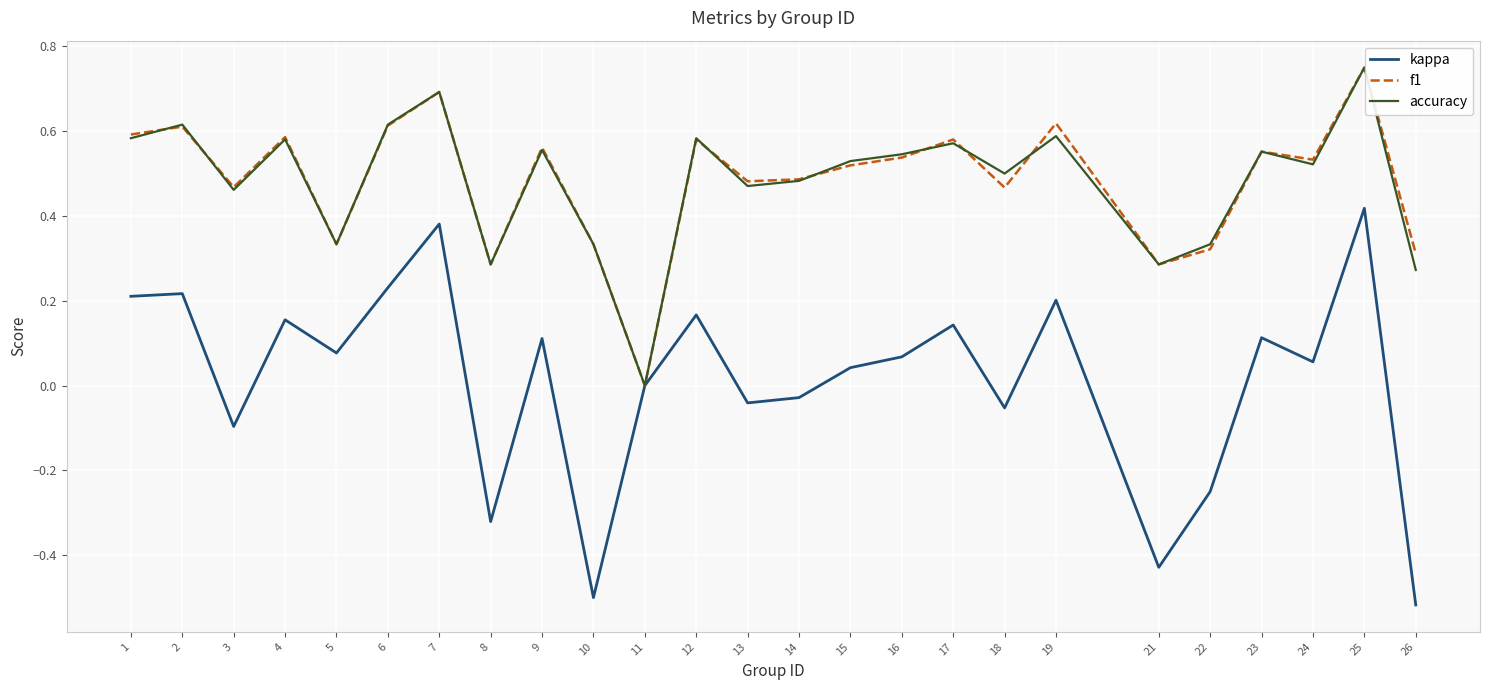

True or false: f1 and accuracy intersect in this chart.

True